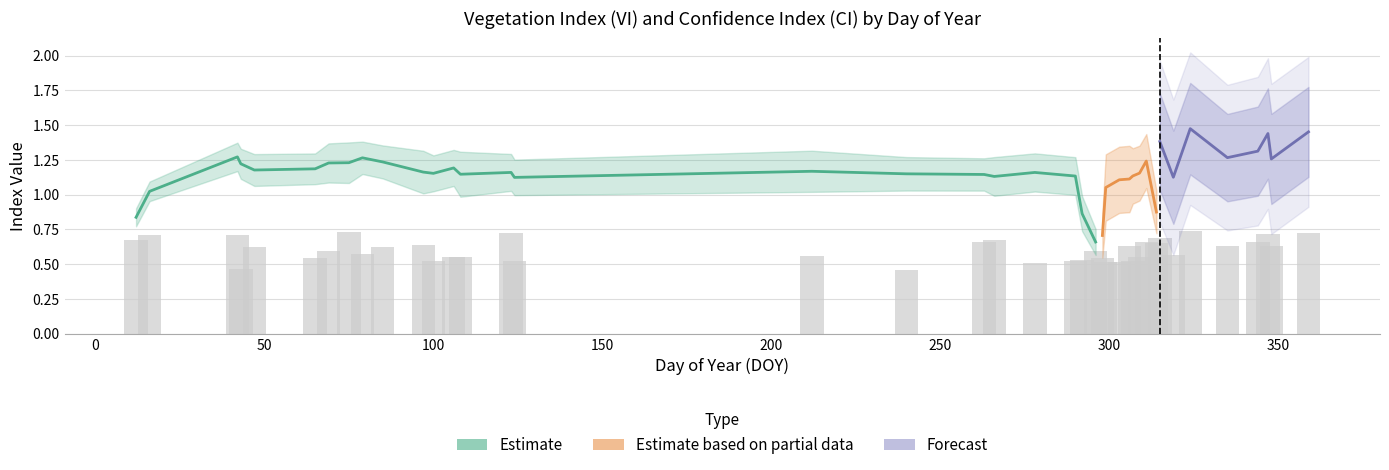

Between 23 and 10, which is larger?

23